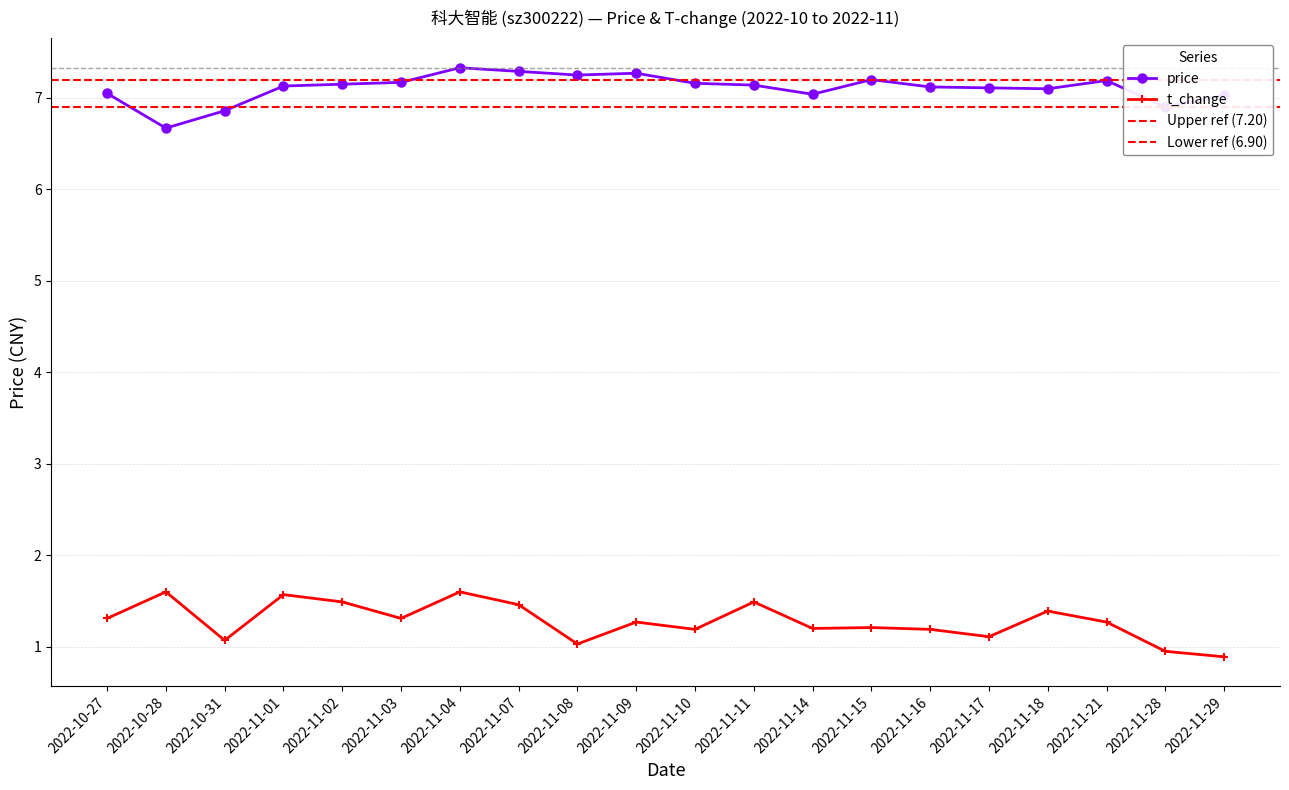

What position from the right is 2022-10-27?

20